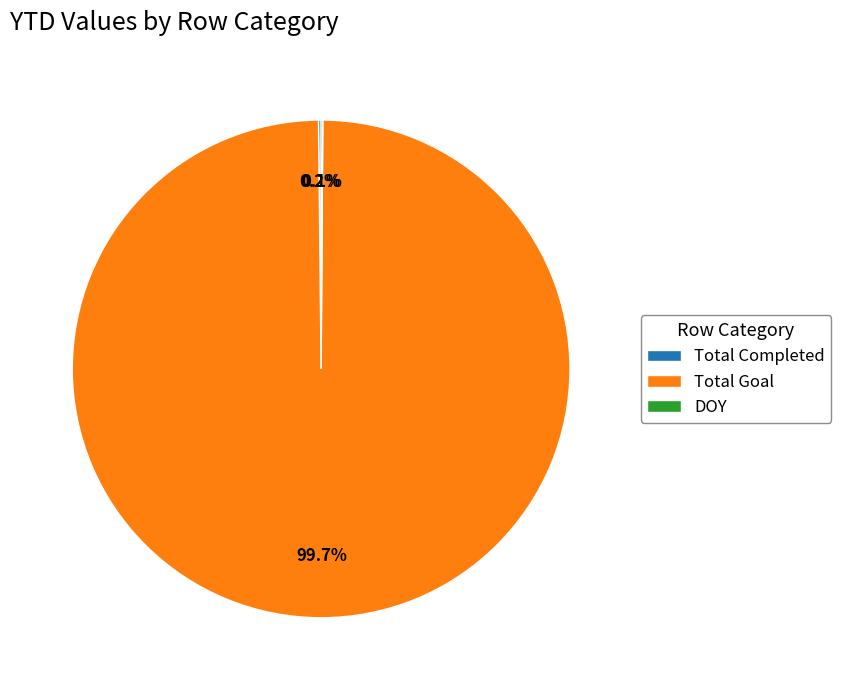

Does any single category account for the majority?

Yes